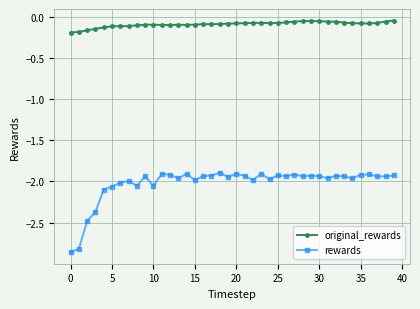

Rank the series by their average value, from highest to lowest.

original_rewards, rewards